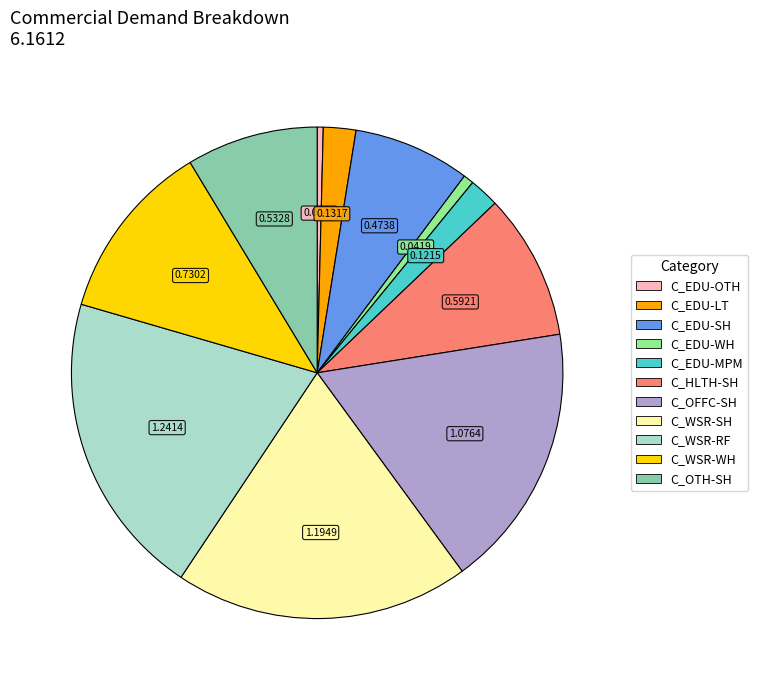

Which slice is the largest?

C_WSR-RF